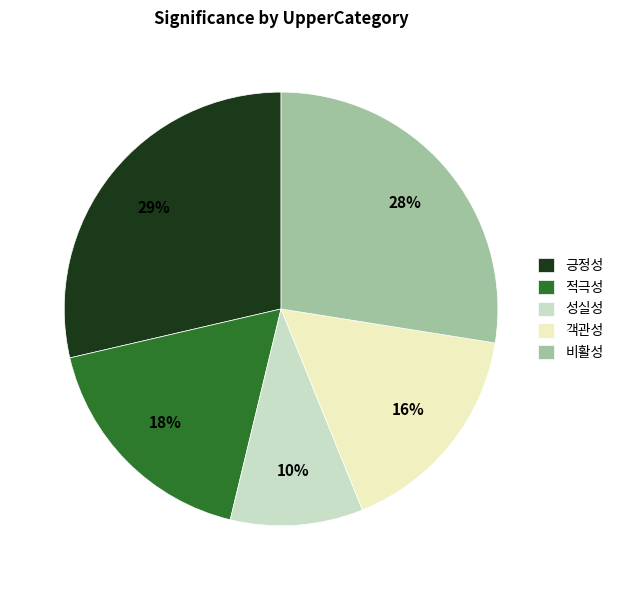

Is 성실성 the majority of the pie?

No